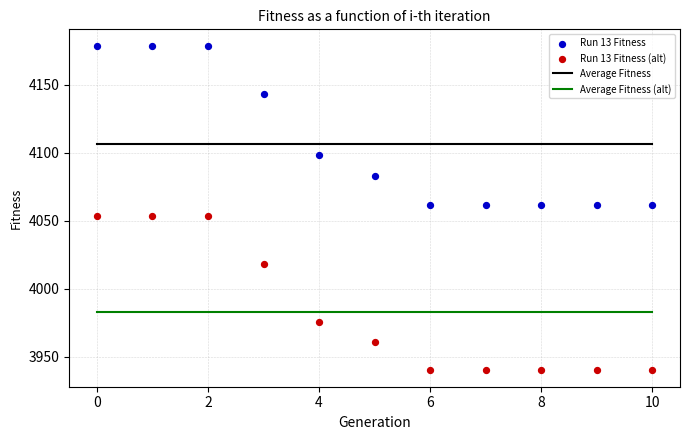

Which series reaches the minimum Y coordinate?

Run 13 Fitness (alt)